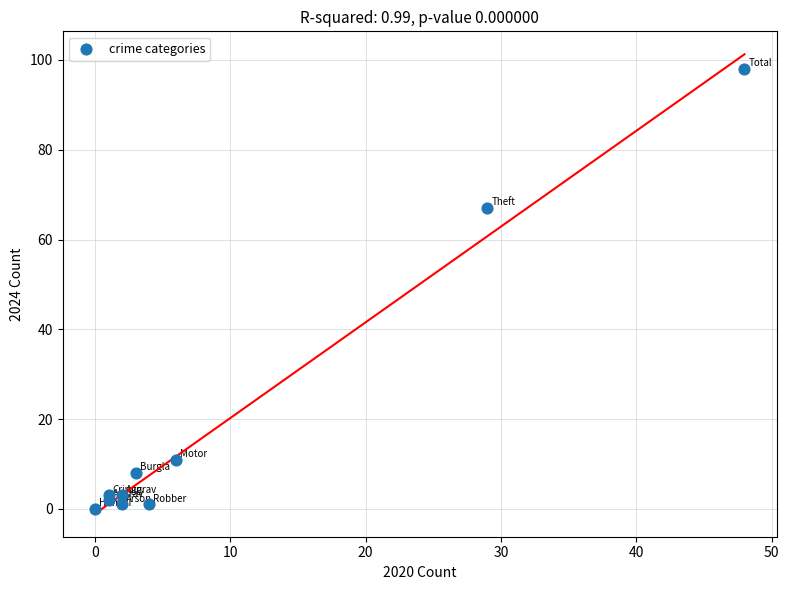

What Y value in the scatter plot is closest to 49?

67